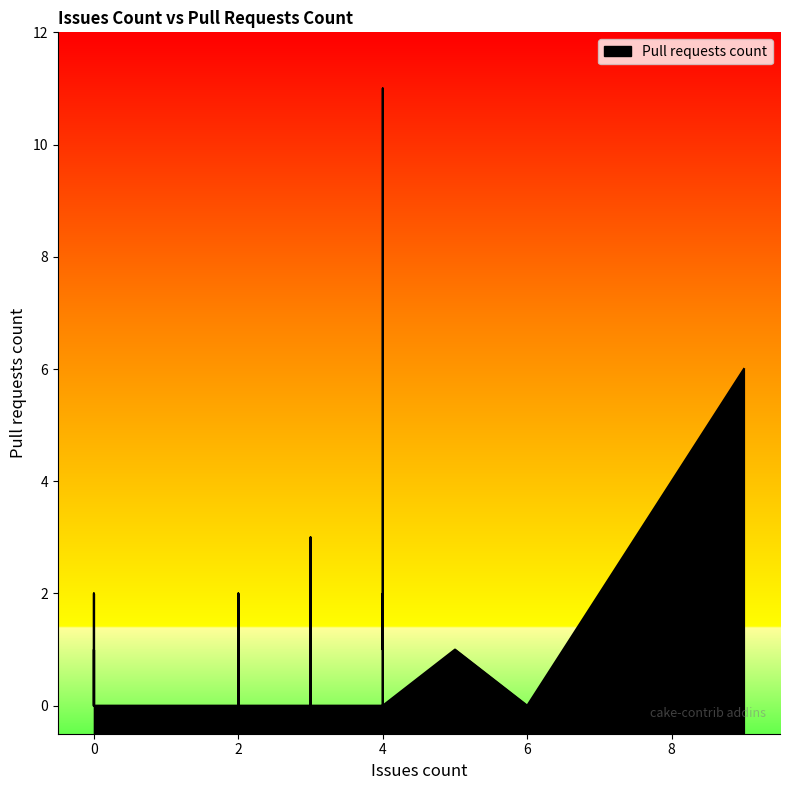

Where is the data nearest to the value 5?

9